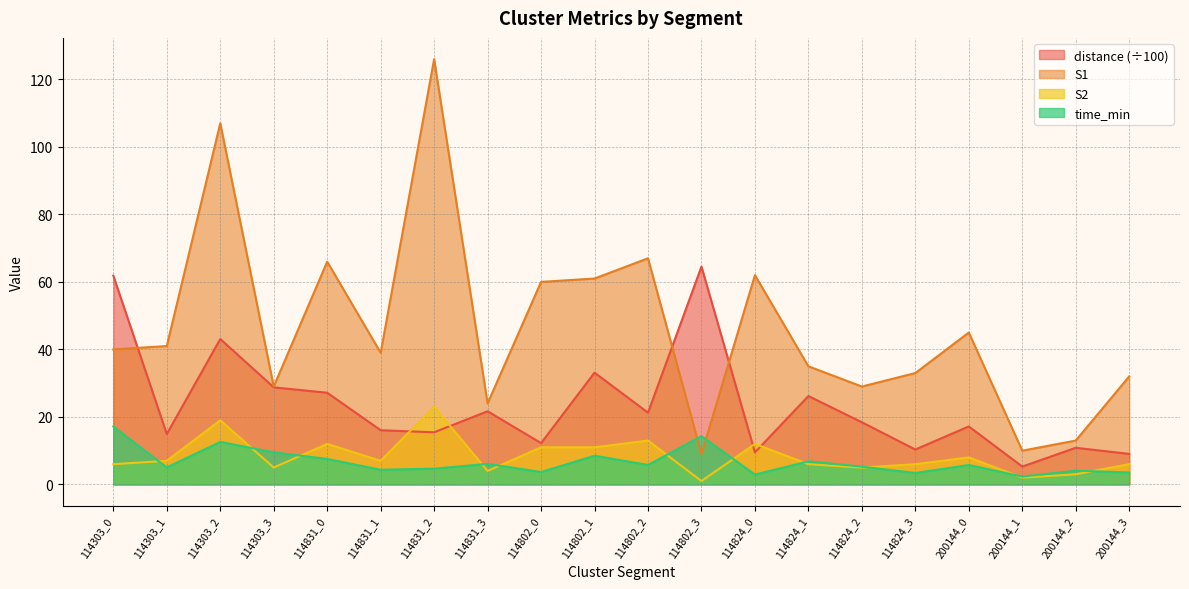

What is the difference between the distance values at 114303_3 and 200144_2?

17.9